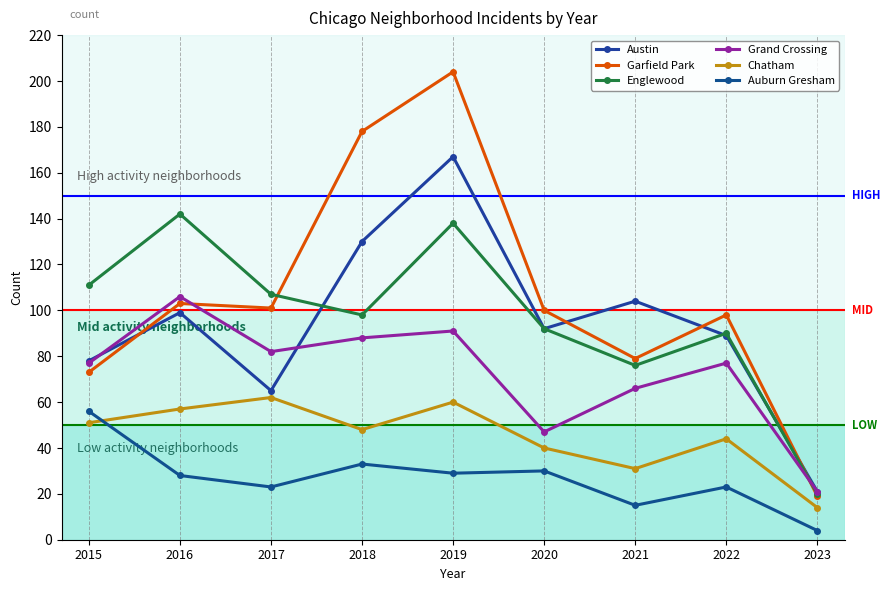

How many series are shown in this chart?

6